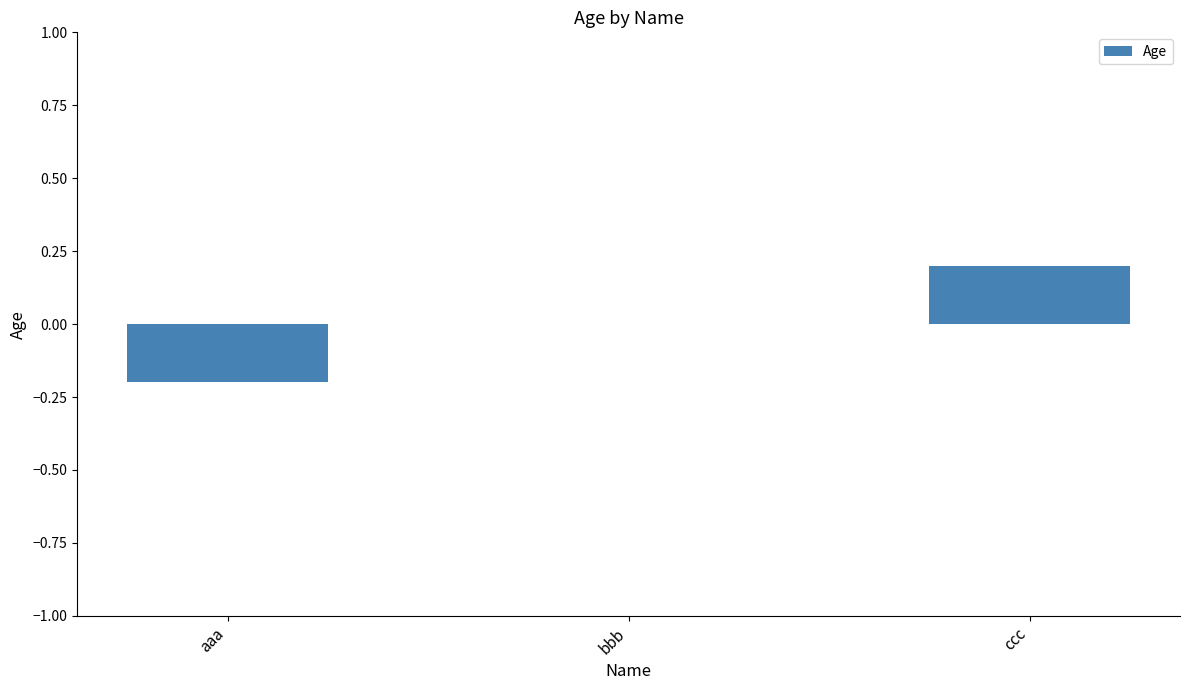

What is the greatest value displayed?

0.2